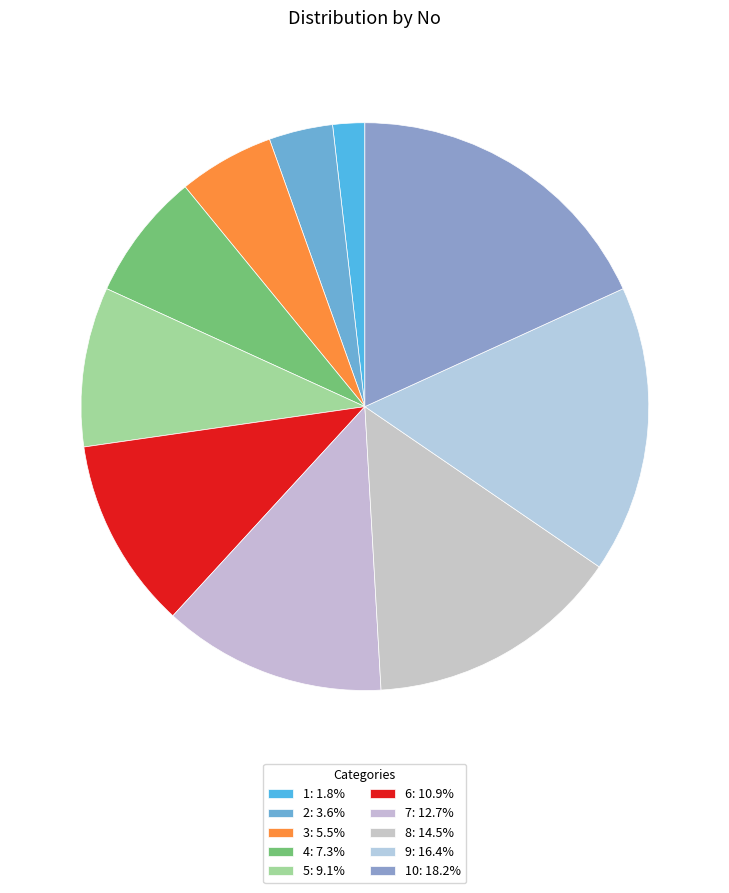

Count the number of slices in the pie.

10